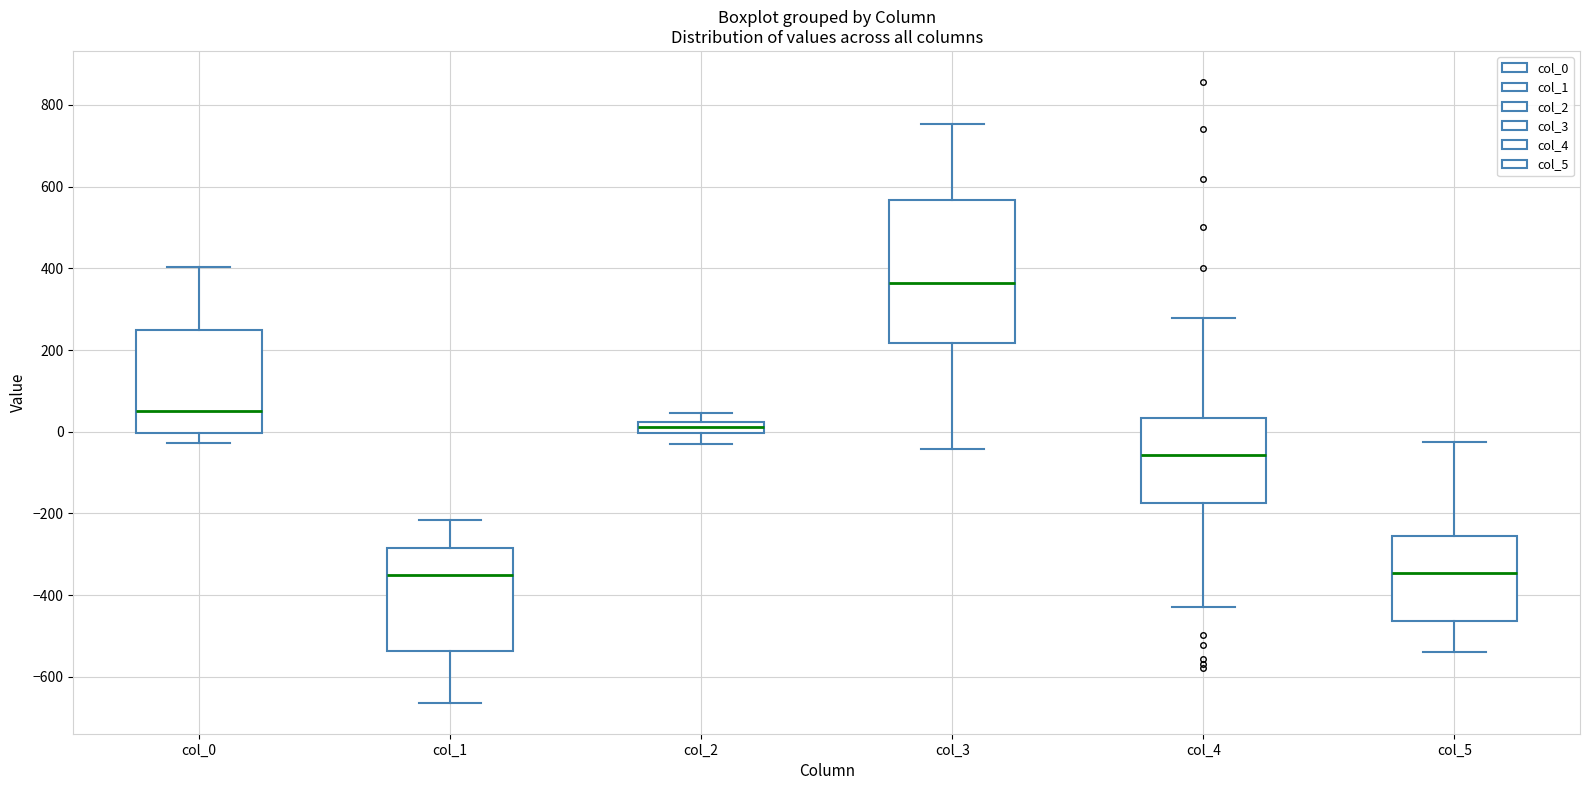

Where is the lower edge of the box for col_3 on the y-axis? The values are not printed on the chart, so give them approximately, as read against the axis.

220